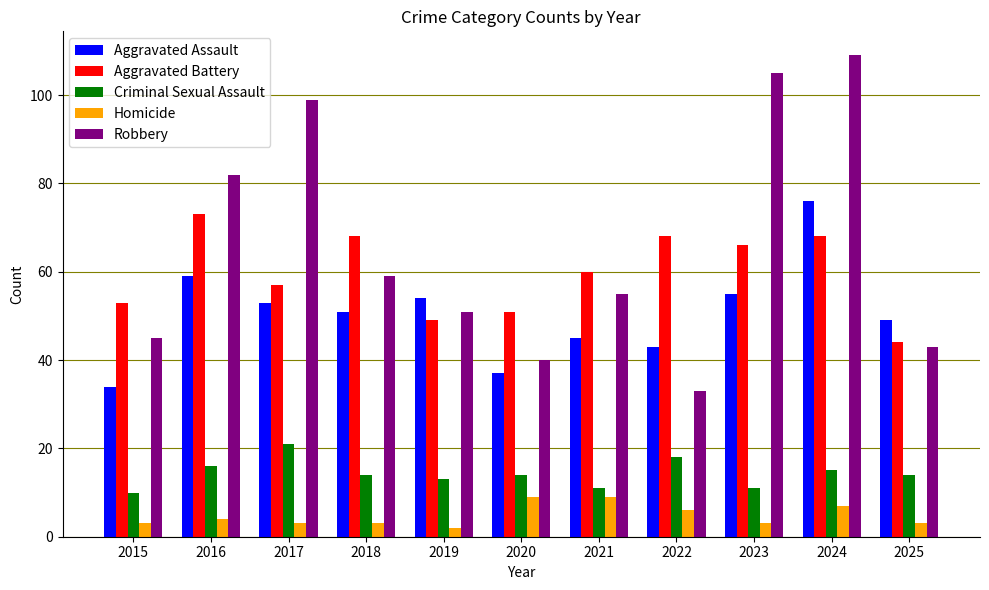

Which series changed the most between 2021 and 2023?

Robbery